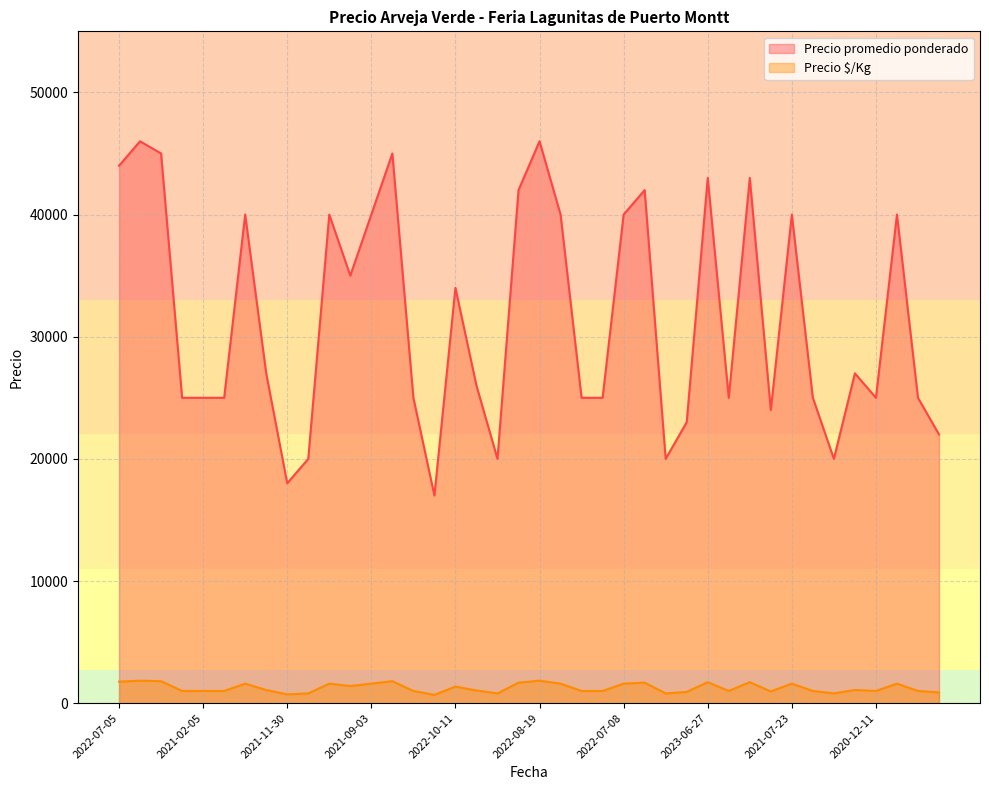

What is the label of the 35th point from the right?

2021-02-03